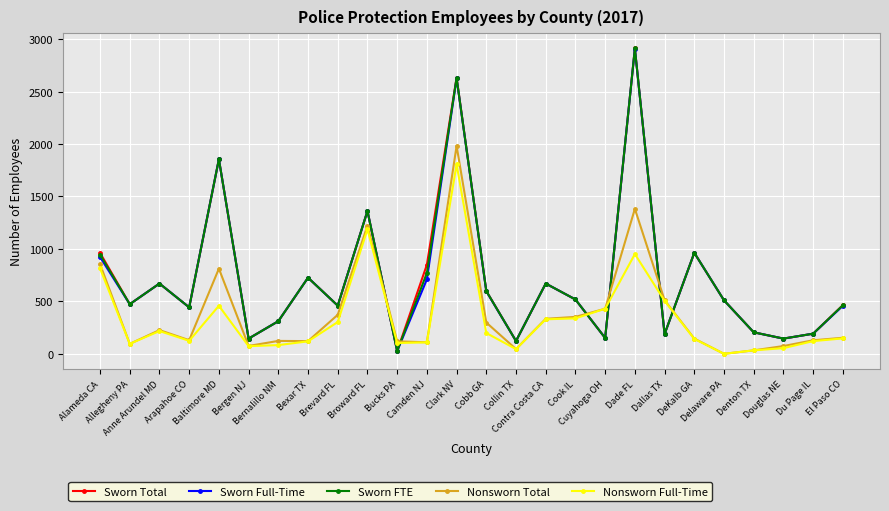

How many values in Nonsworn Total are above zero?

25